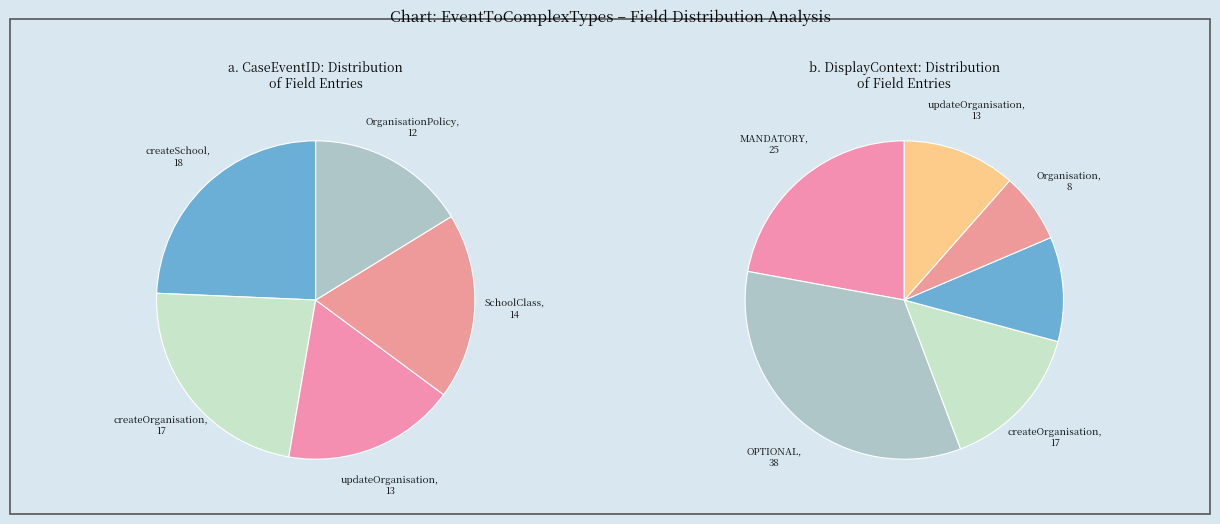

Which has a higher value, updateOrganisation or SchoolClass?

updateOrganisation